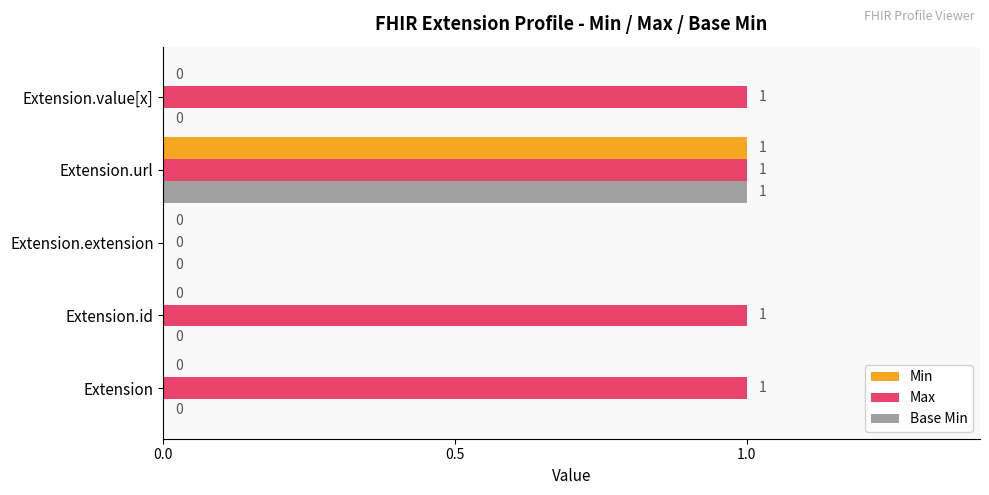

How many Min values are between 0 and 1?

5